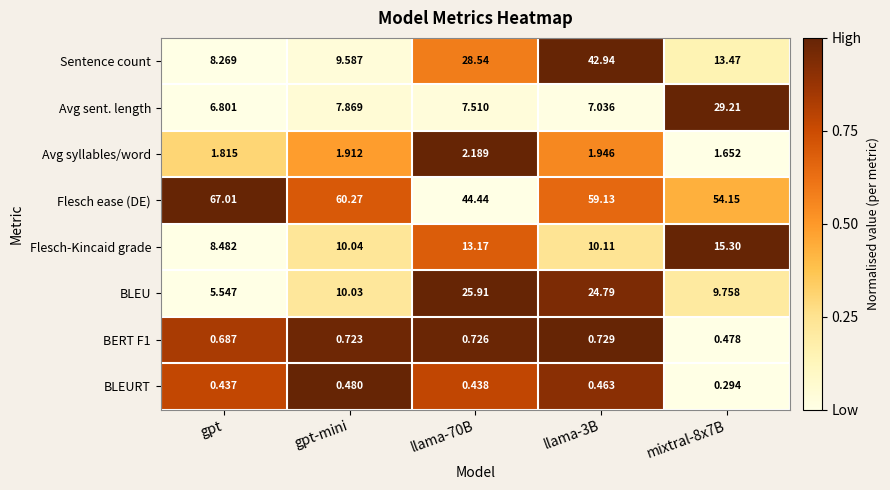

What is the difference between the highest and lowest values at llama-70B?

44.0